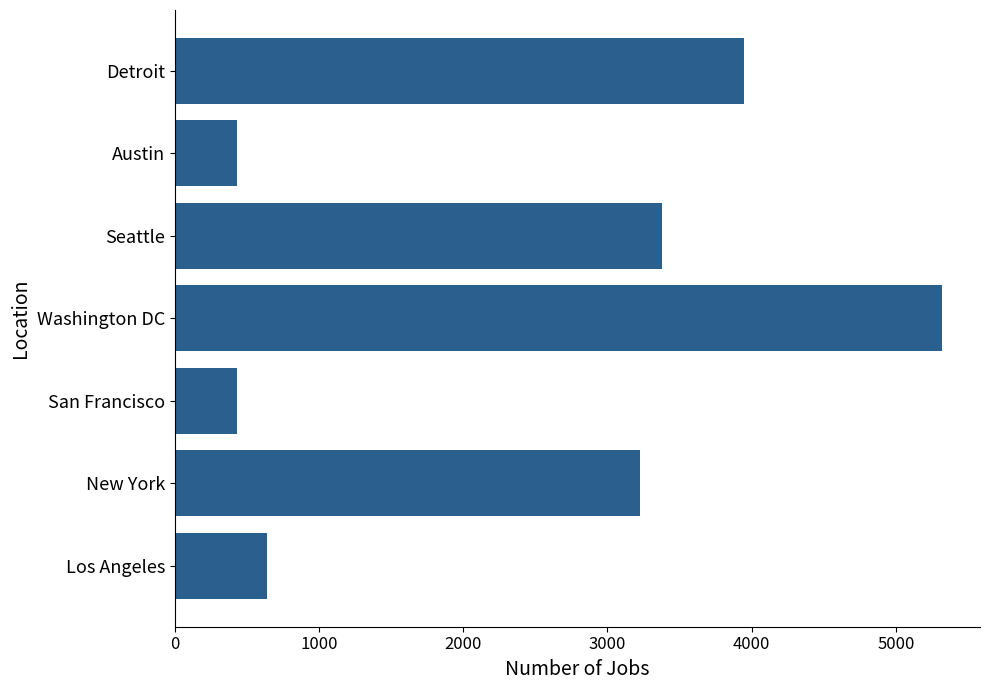

True or false: the data shows 1053 at Los Angeles.

False